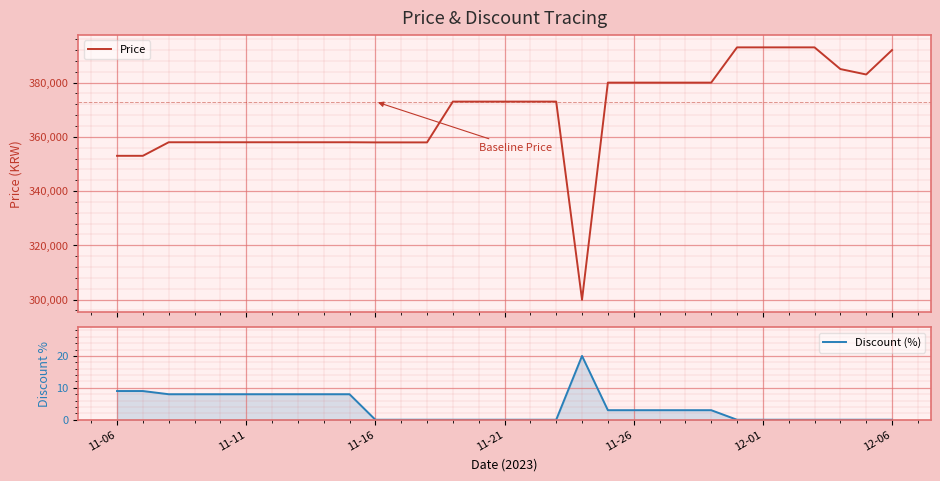

Is it true that Discount (%) equals 0 at 11-21?

True